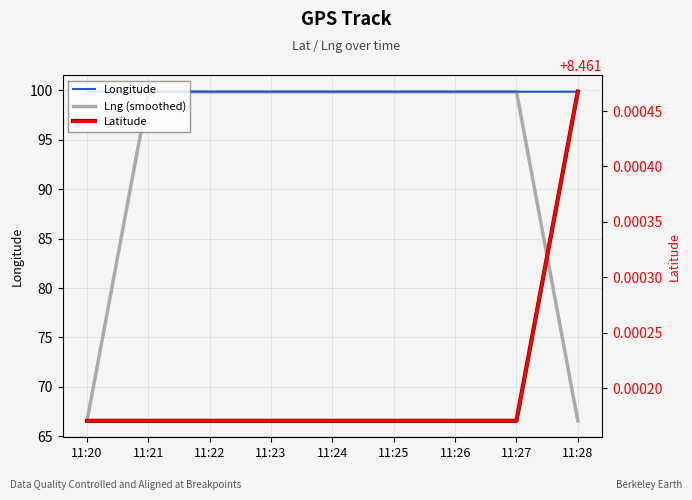

Reading right to left, list all the values displayed in this chart.

Longitude: 11:28=99.9	11:27=99.9	11:26=99.9	11:25=99.9	11:24=99.9	11:23=99.9	11:22=99.9	11:21=99.9	11:20=99.9
Lng (smoothed): 11:28=66.6	11:27=99.9	11:26=99.9	11:25=99.9	11:24=99.9	11:23=99.9	11:22=99.9	11:21=99.9	11:20=66.6
Latitude: 11:28=8.5	11:27=8.5	11:26=8.5	11:25=8.5	11:24=8.5	11:23=8.5	11:22=8.5	11:21=8.5	11:20=8.5